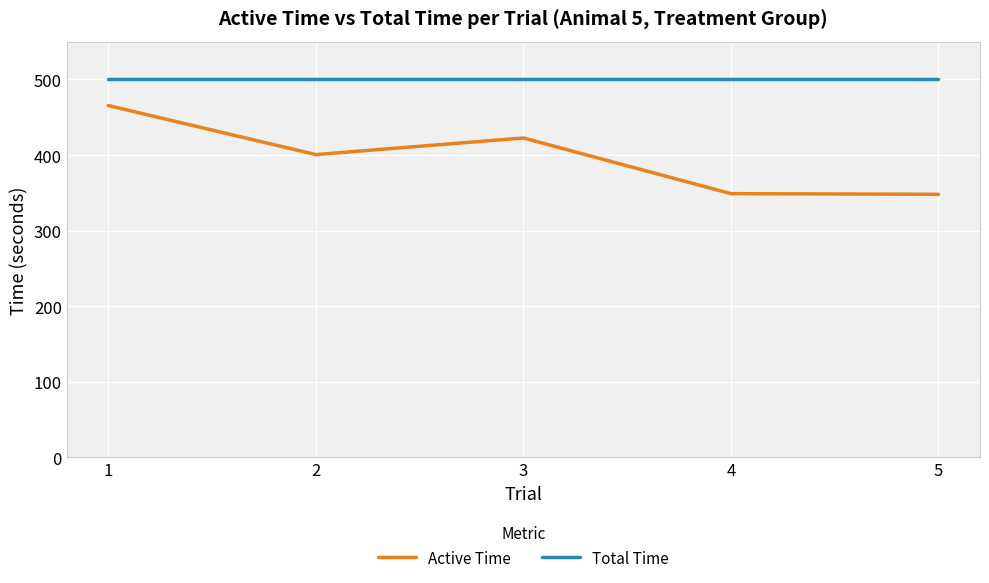

At which category does Active Time reach its first local peak?

3